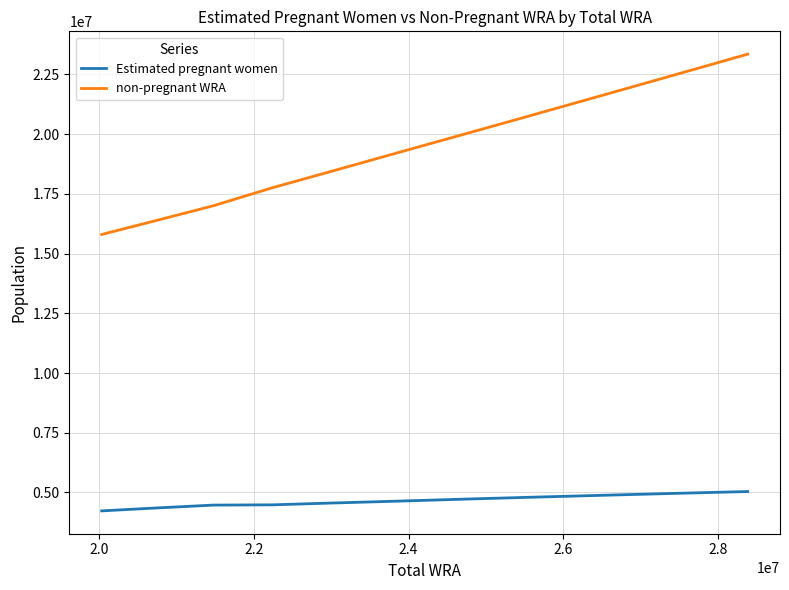

What is the maximum value shown in the chart?

23350527.1